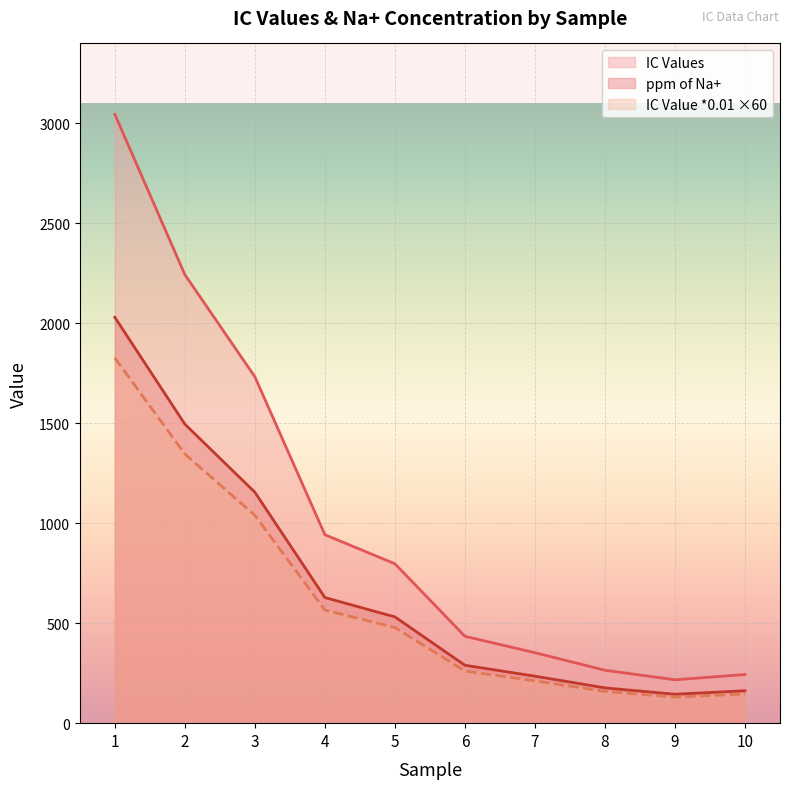

Read the IC Values value at 5.

797.3